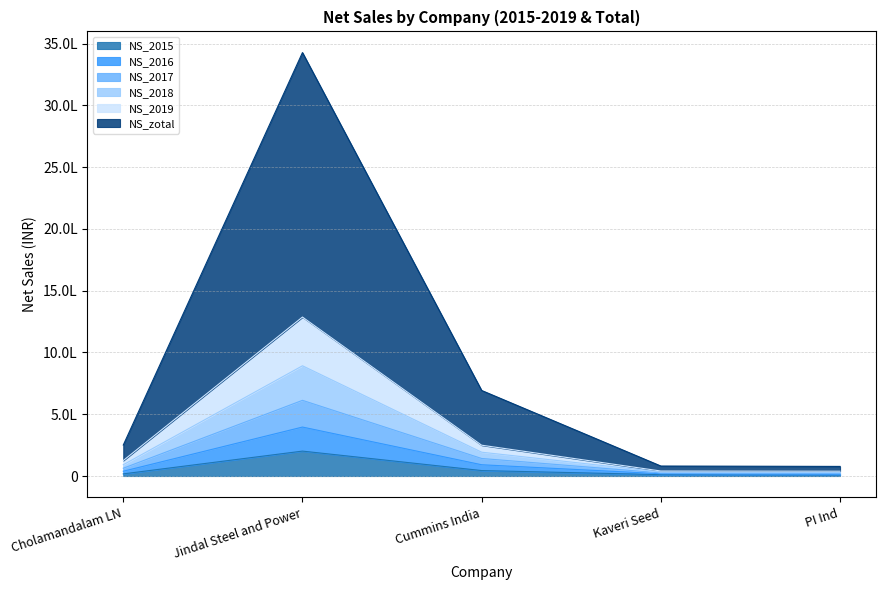

Does the chart display data point markers on the line(s)?

No